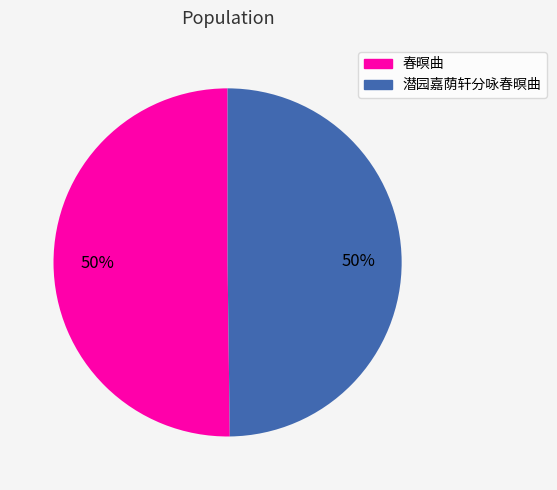

To the nearest percent, what is the average slice percentage?

50%